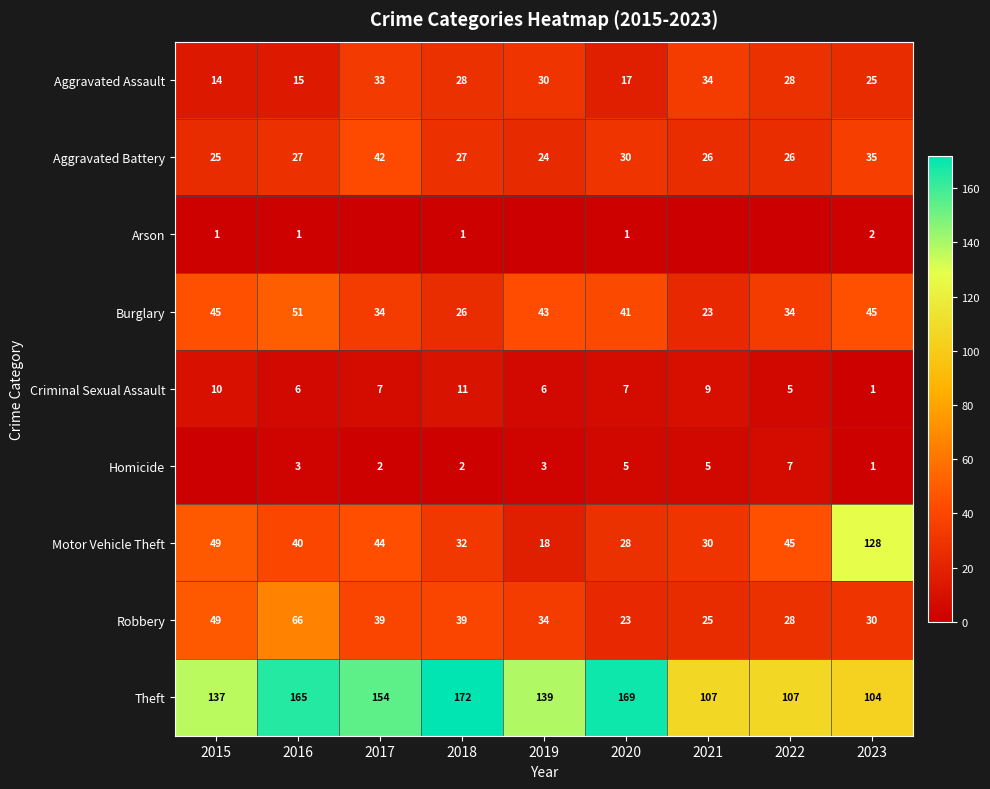

Is the value of Theft at 2018 greater than the value of Burglary at 2023?

Yes